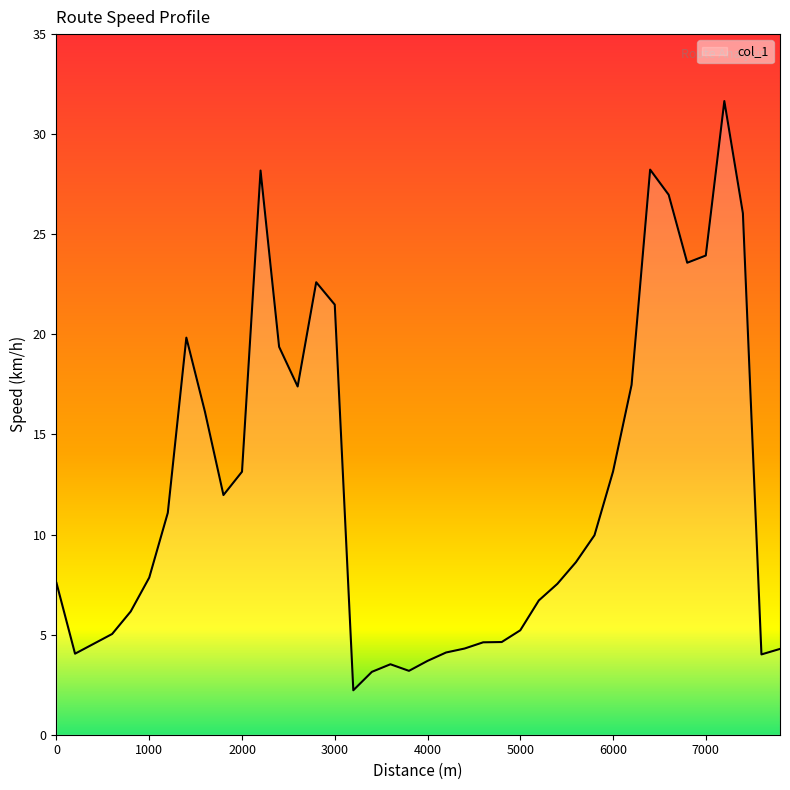

What is the sum of all values?

487.2